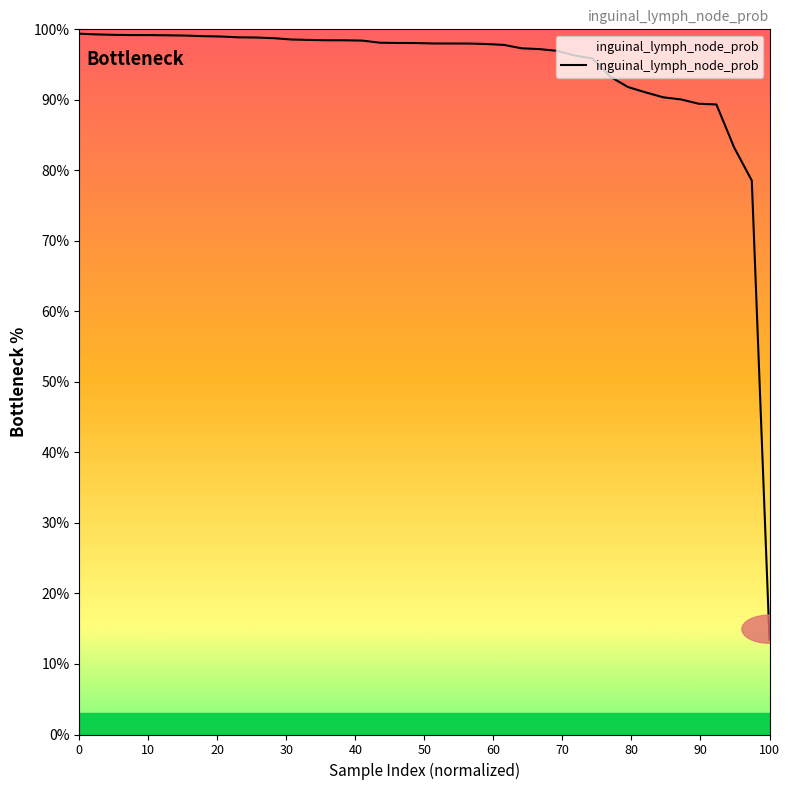

What is the smallest value displayed?

13.4